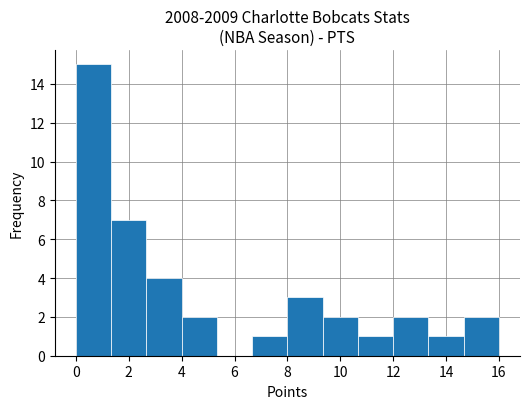

What is the height of the bar covering 9.4 to 10.6 on the x-axis? Neither the bar edges nor the heights are printed on the chart, so give them approximately, as read against the axes.

2